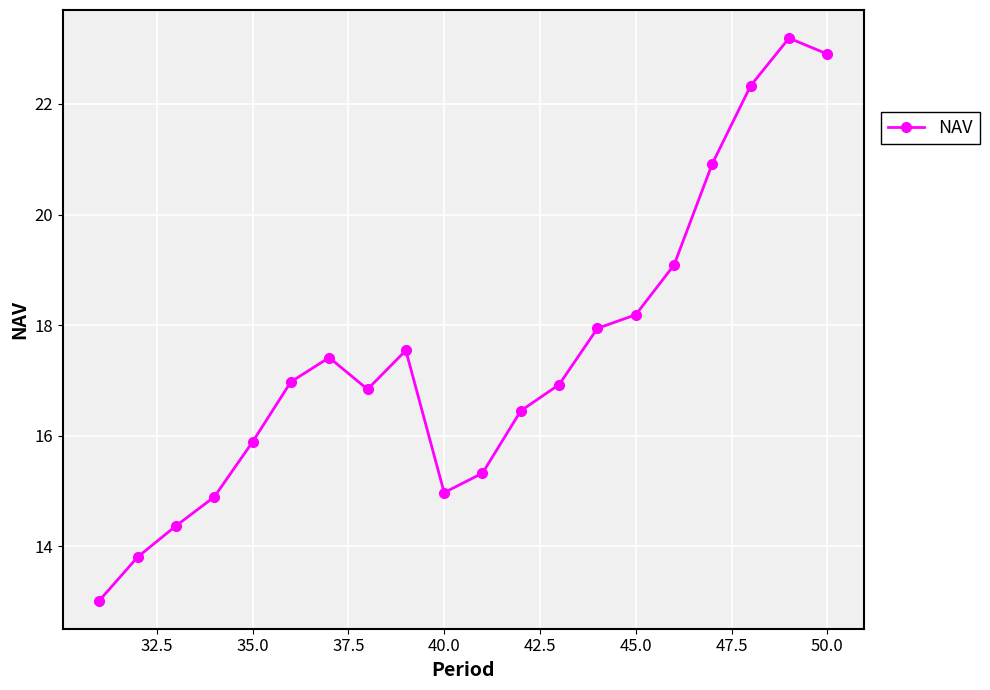

What is the average value?

17.4